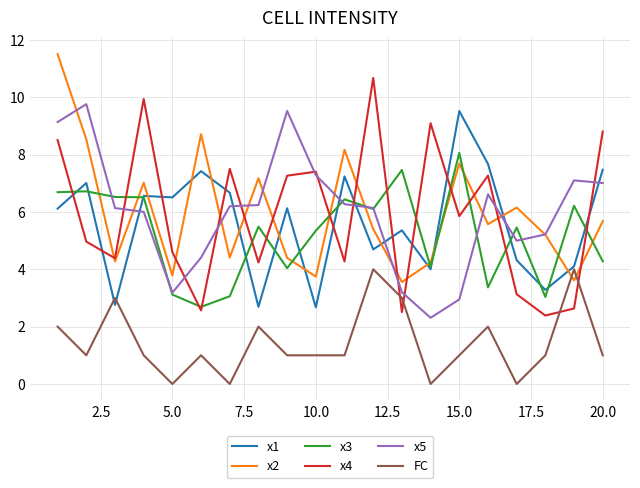

What is the minimum value for x3?

2.7